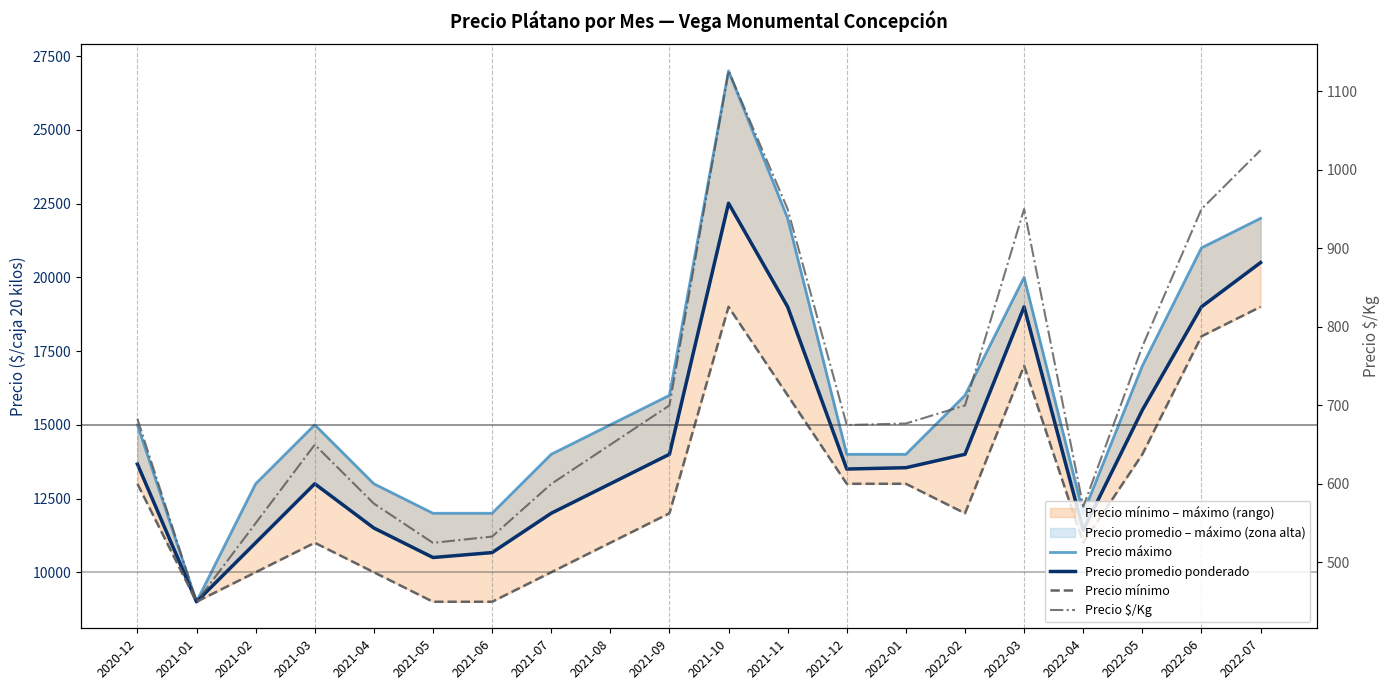

What position from the left is 2022-04?

17